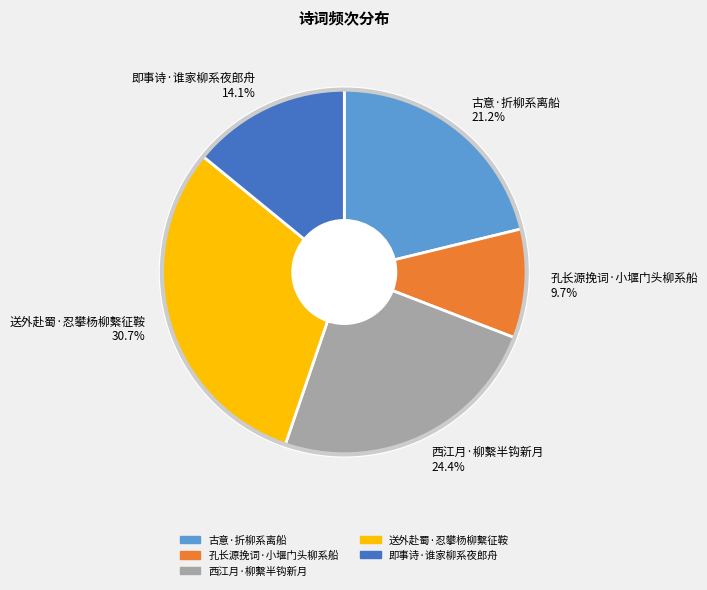

Count the number of slices in the pie.

5